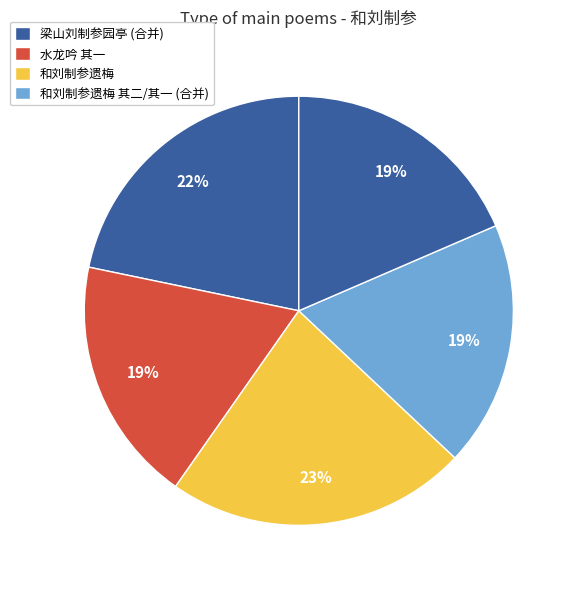

What is the largest slice in the pie chart?

和刘制参遗梅